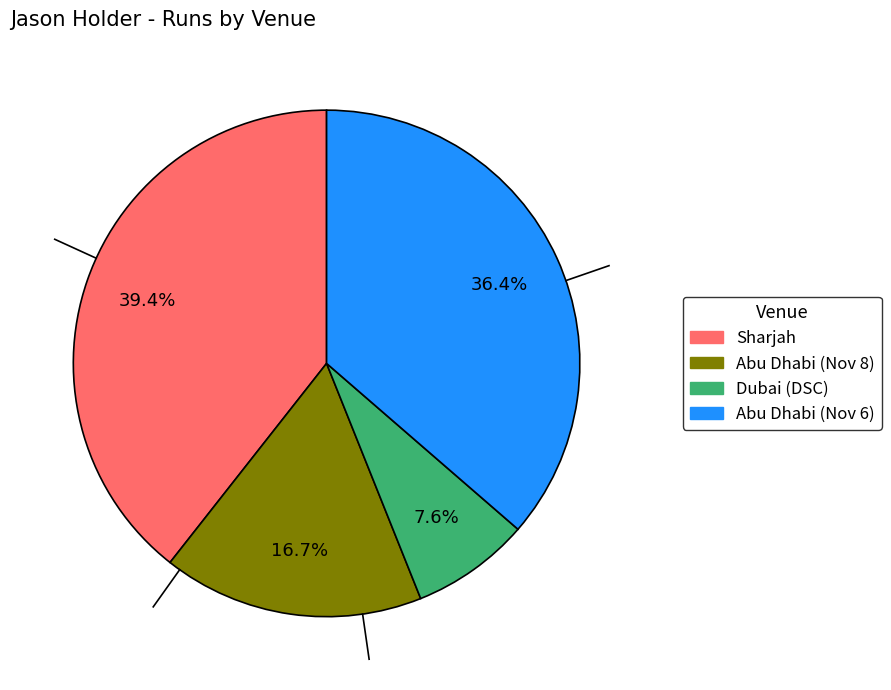

How many slices are in this pie chart?

4